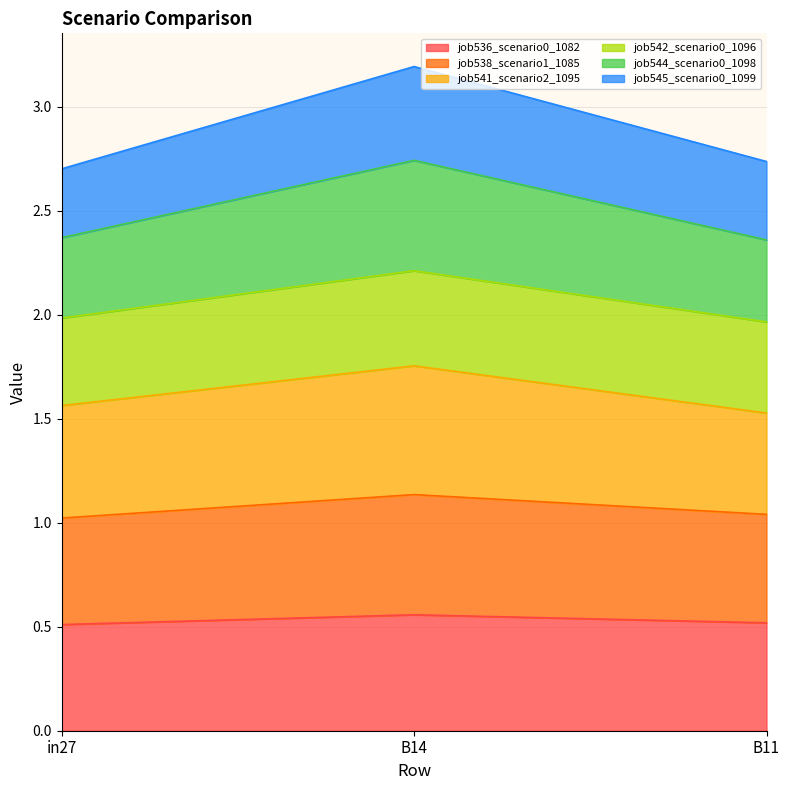

What is the total value across all series at B14?

3.2